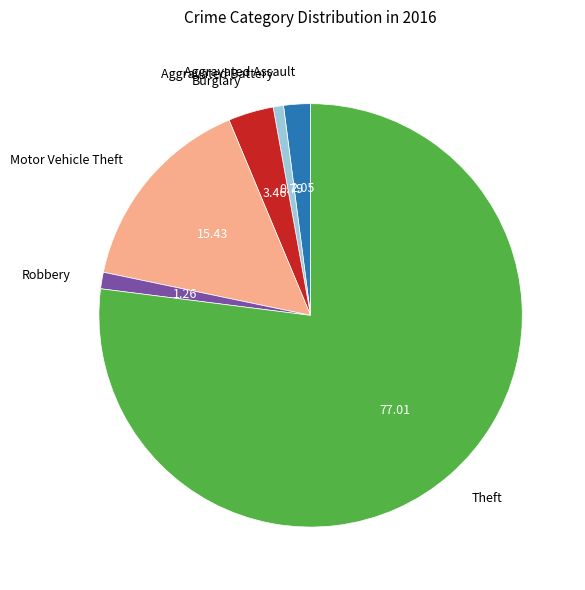

Combined, do Theft and Aggravated Battery account for over 50%?

Yes